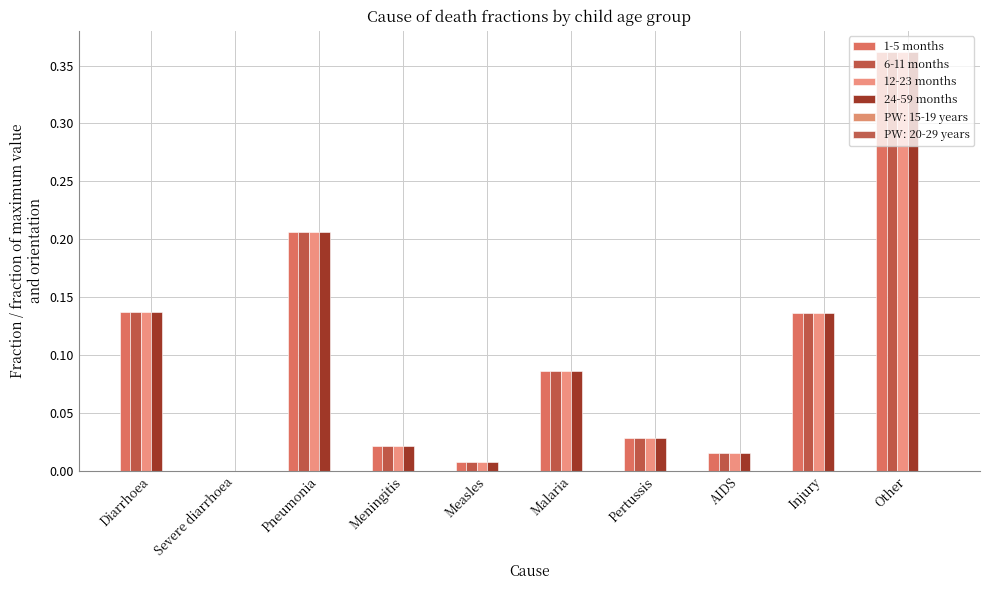

At which category does the chart reach its peak across all series?

Other